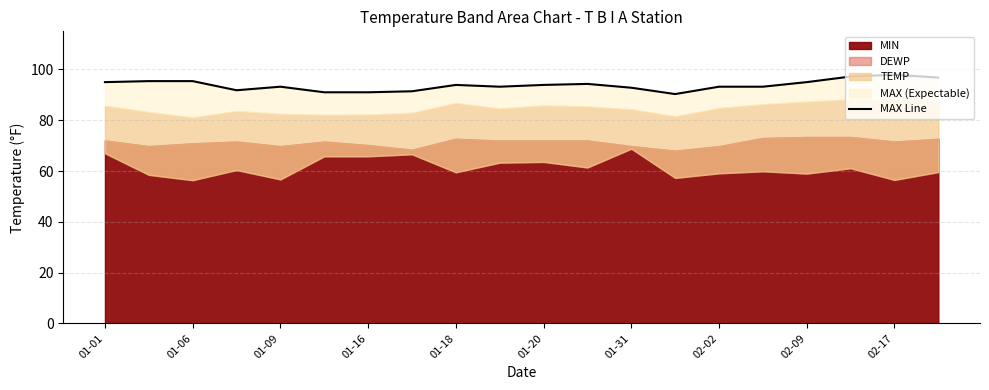

True or false: the data shows 91.8 at 01-16.

True